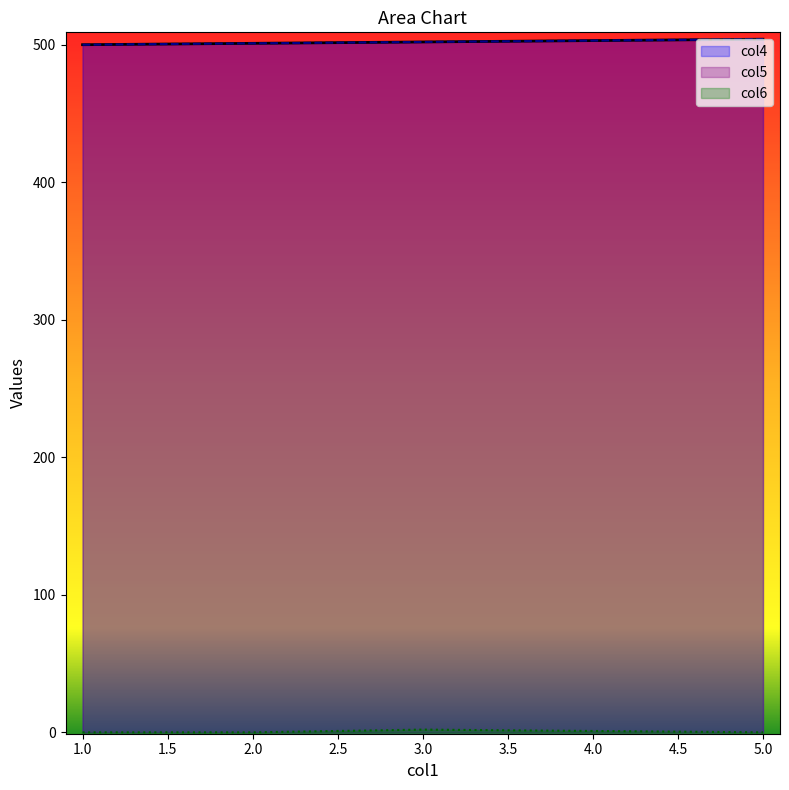

What is the difference between the col5 values at 3 and 1?

2